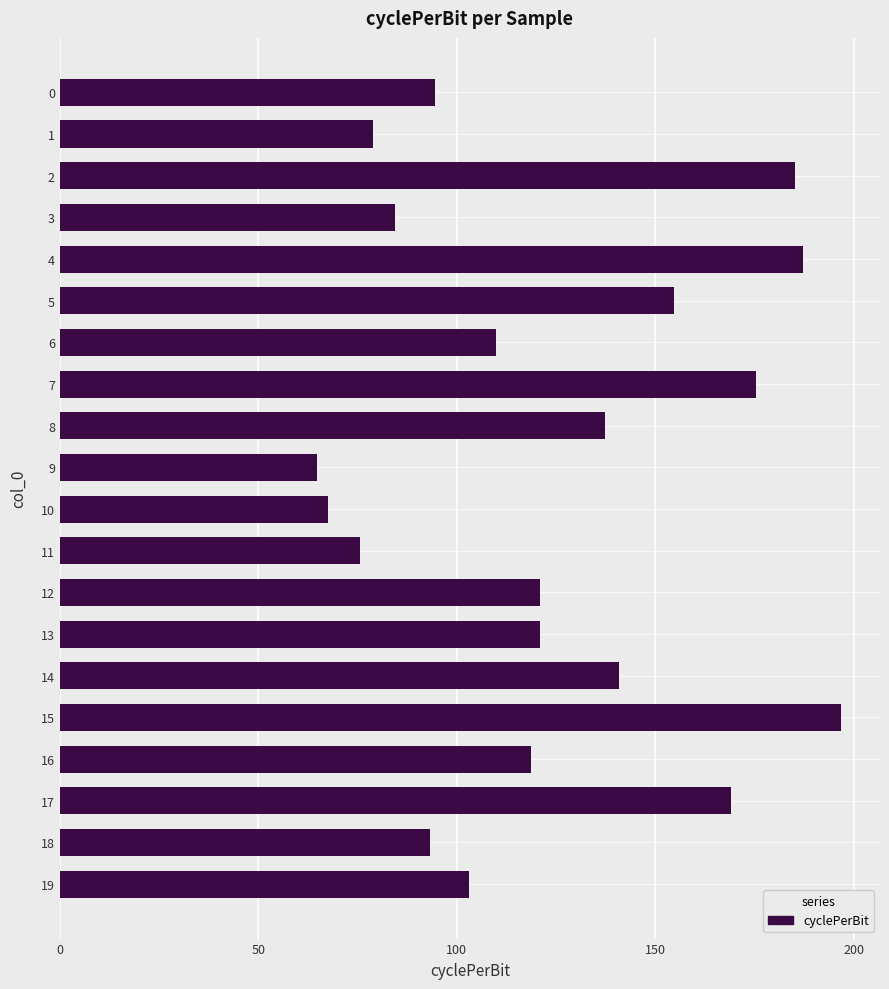

Which label corresponds to the largest value in the chart?

15